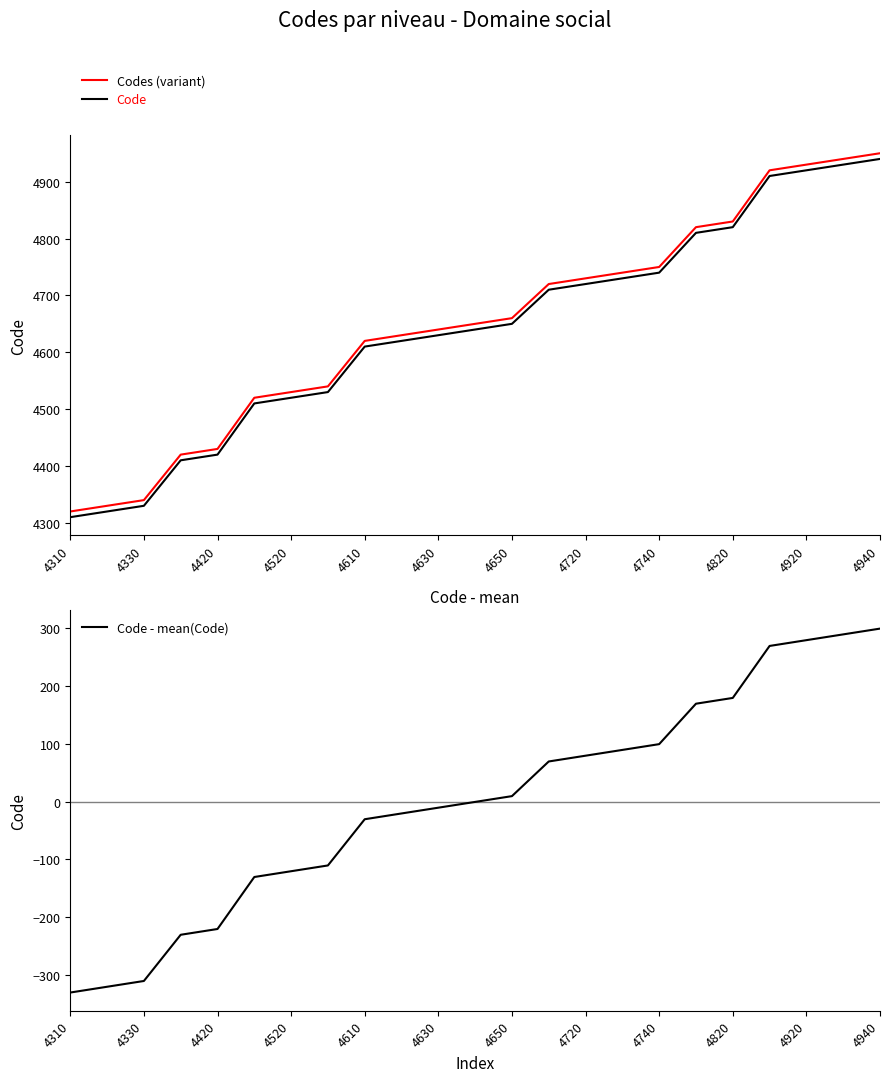

Is it true that Code - mean(Code) equals 147.8 at 4740?

False